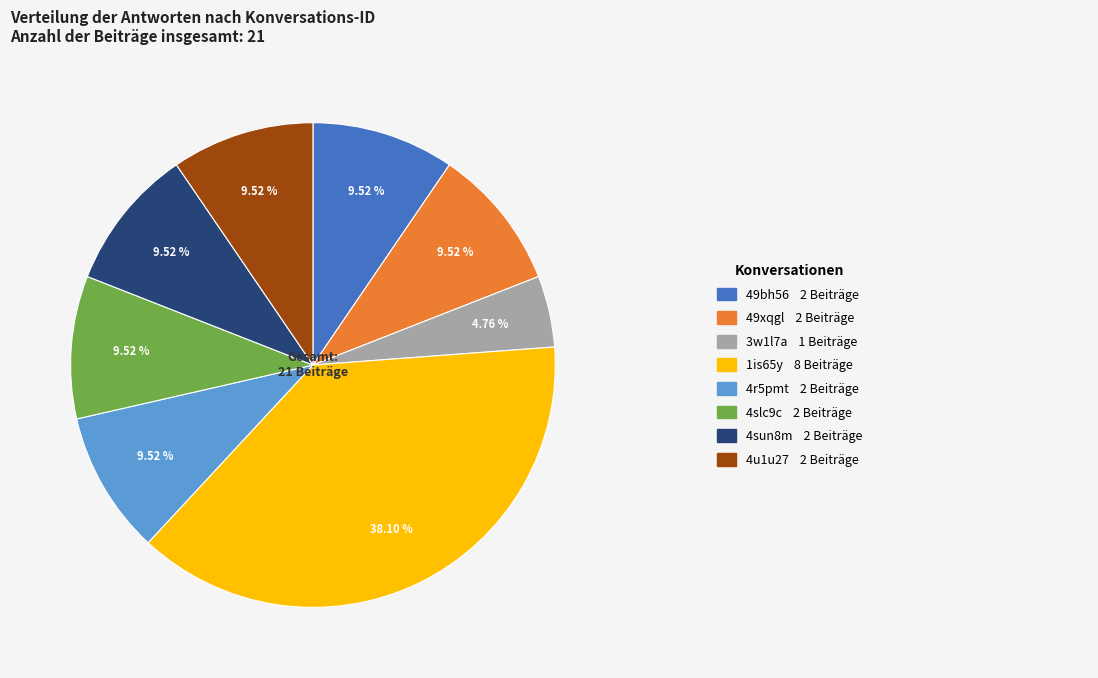

How many segments does this pie chart have?

8